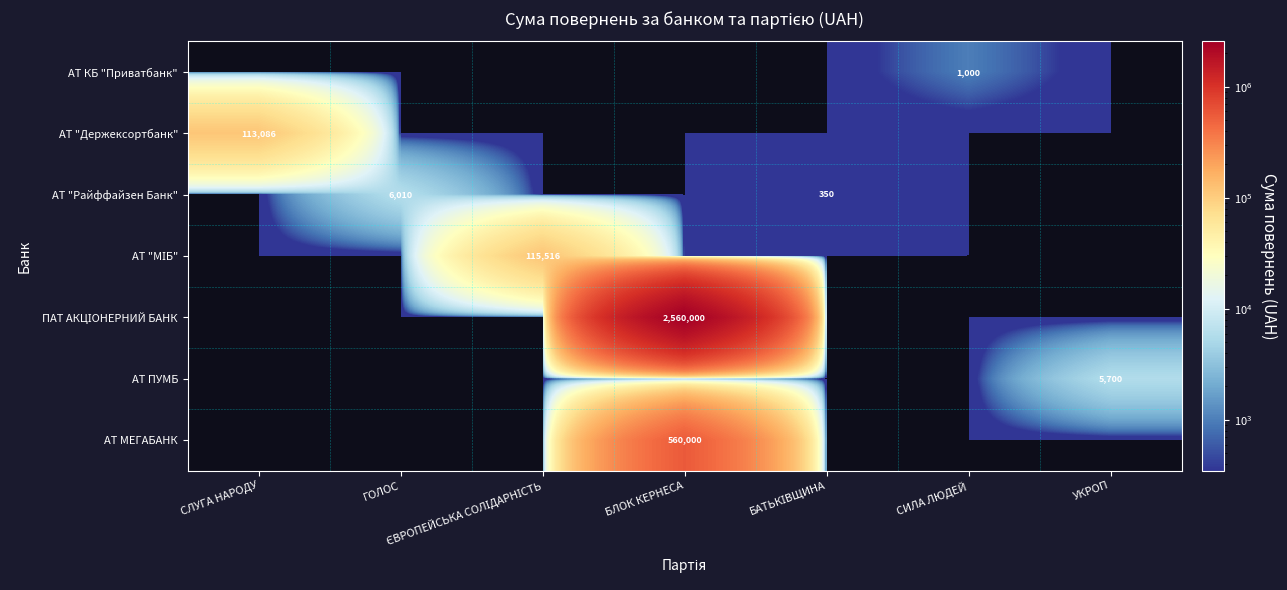

Which category has the lowest value across all series?

СЛУГА НАРОДУ